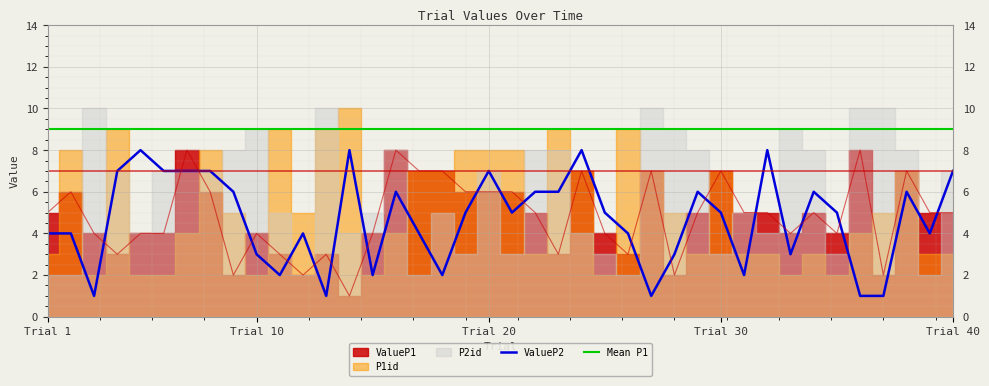

What is the minimum value shown in the chart?

1